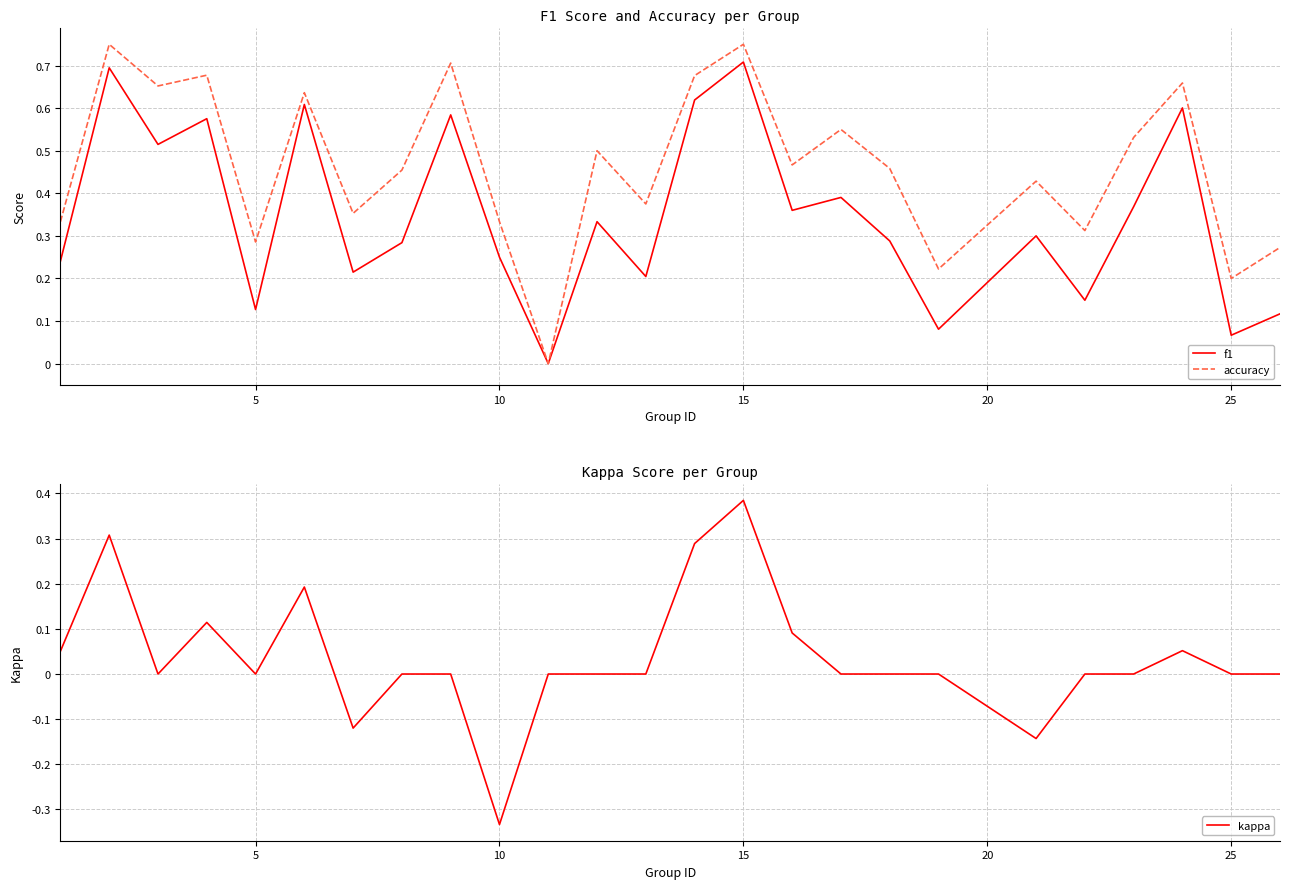

What is the difference between the maximum and second lowest values in the f1 series?

0.6